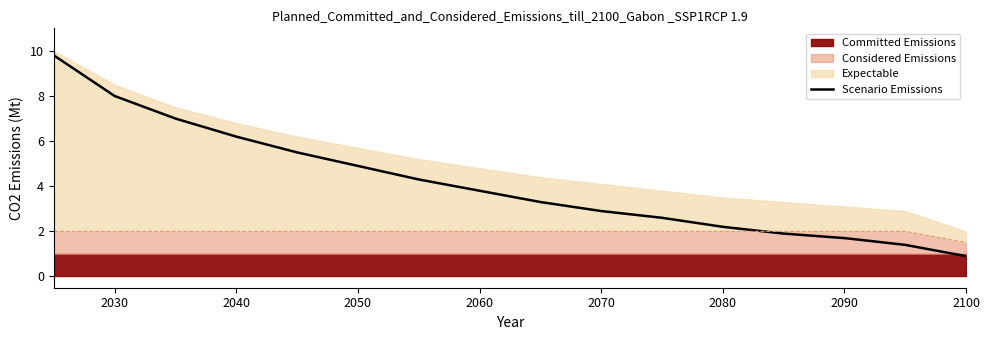

How many values exceed 3?

9